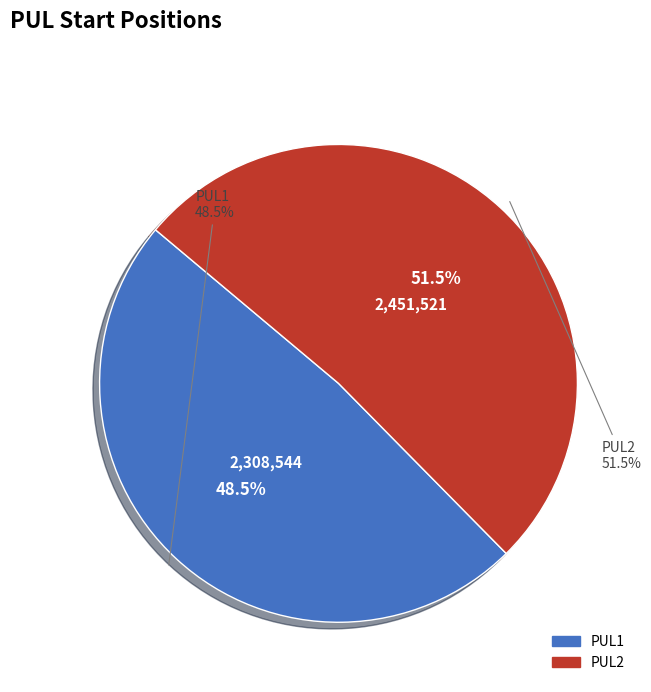

Which has a higher value, PUL1 or PUL2?

PUL2